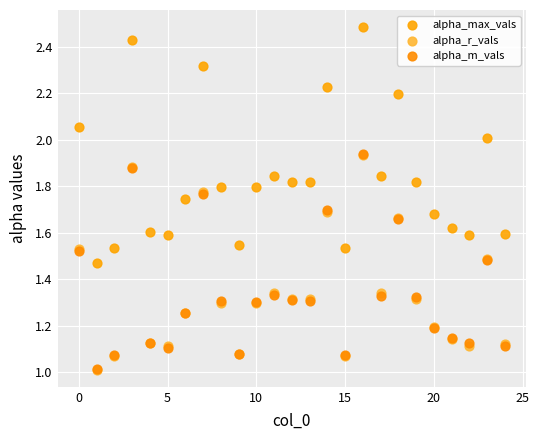

Which series reaches the maximum Y coordinate?

alpha_max_vals